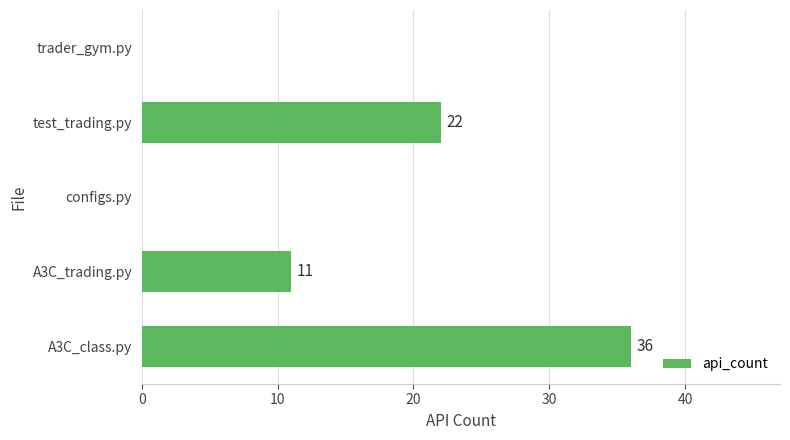

What is the maximum value shown in the chart?

36